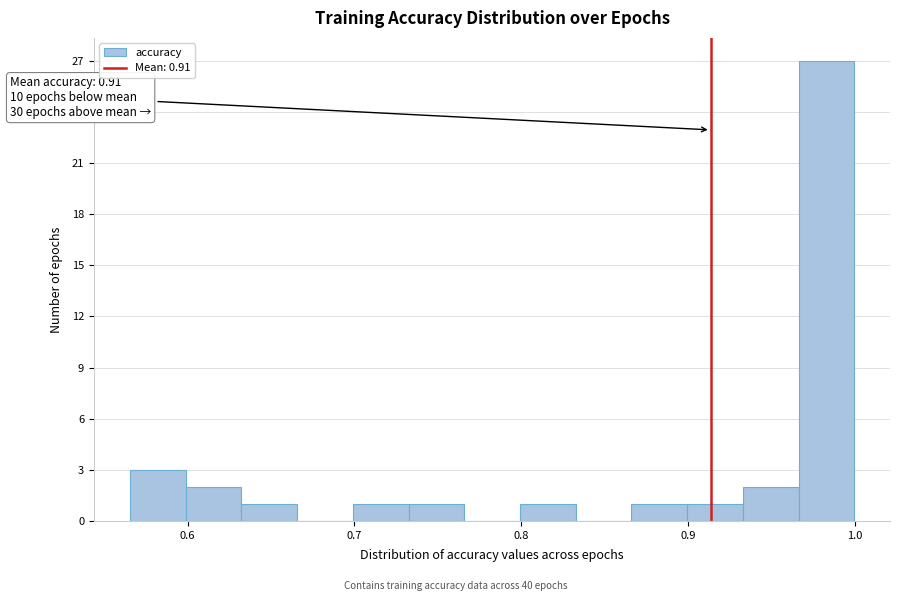

Around what value on the x-axis is the tallest bar? Give the approximate position of its centre, as read against the axis.

0.98